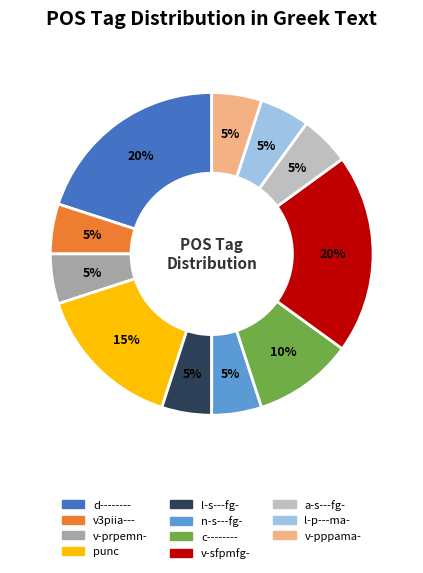

Which has a higher value, punc or v3piia---?

punc